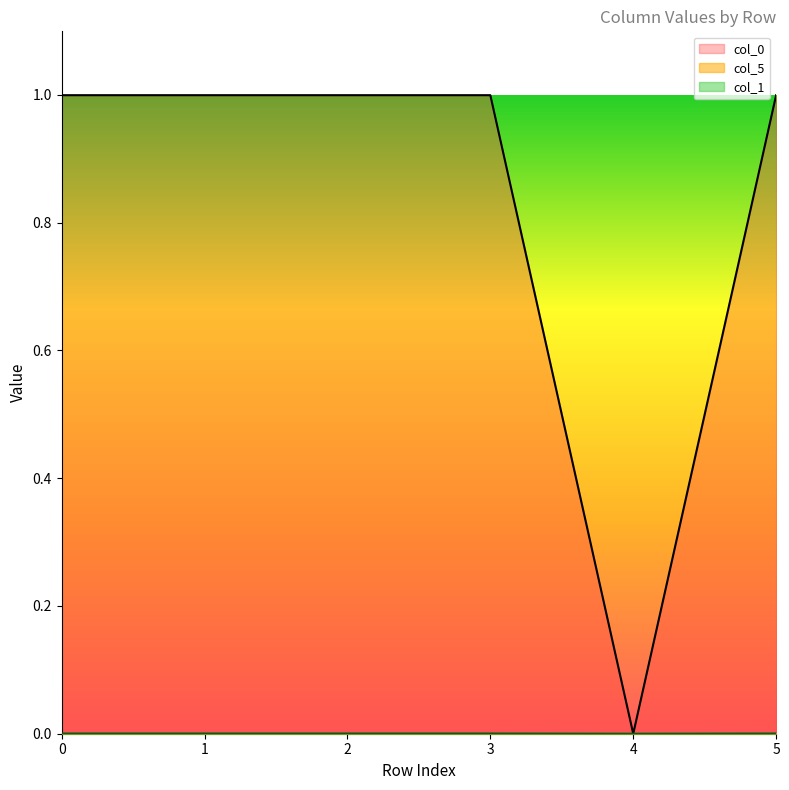

Does the chart display data point markers on the line(s)?

No